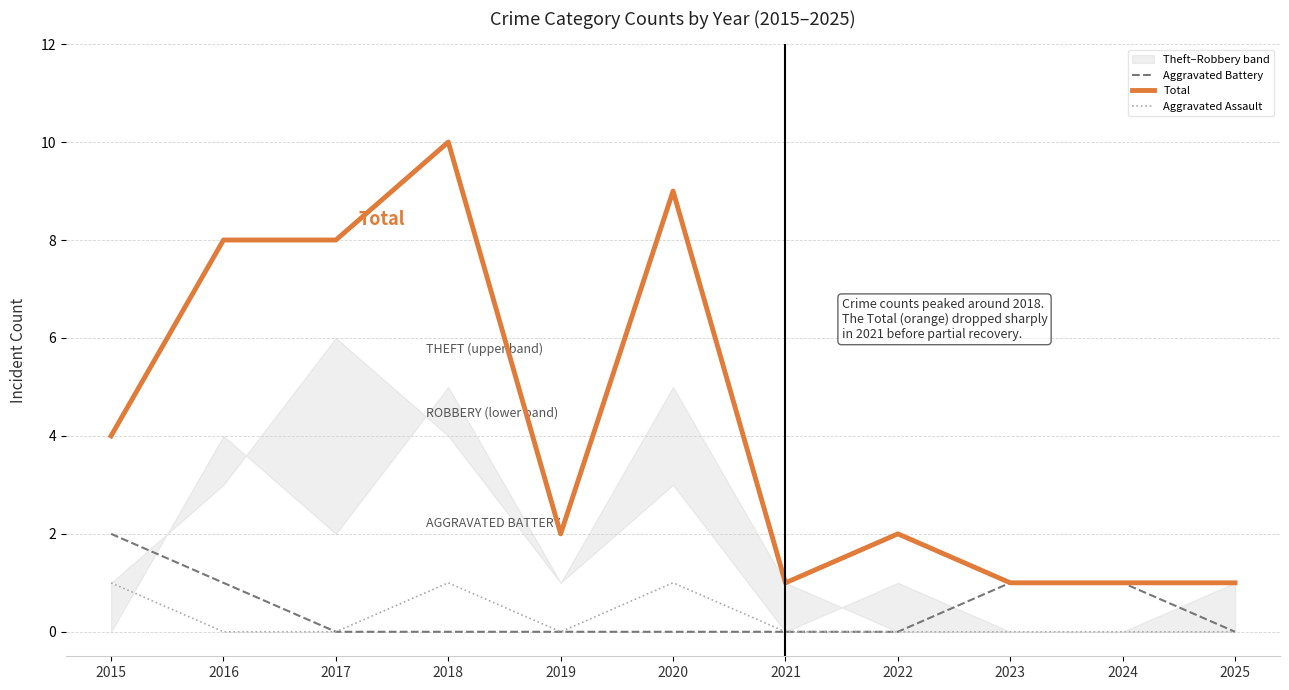

How many categories are shown in the chart?

11